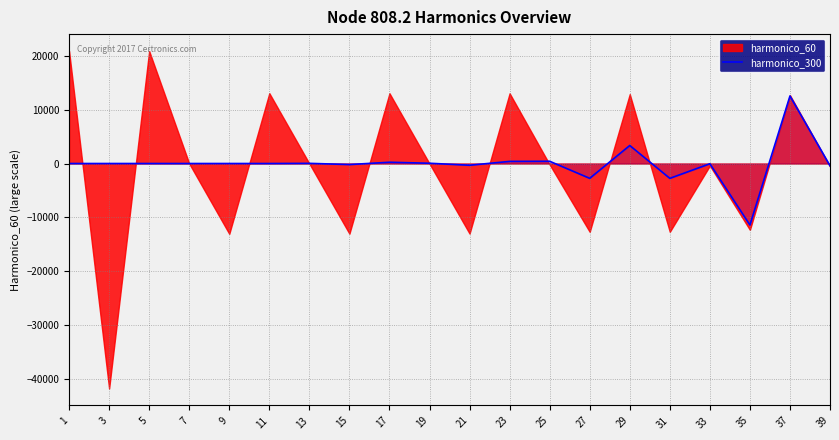

How many negative values are there?

11